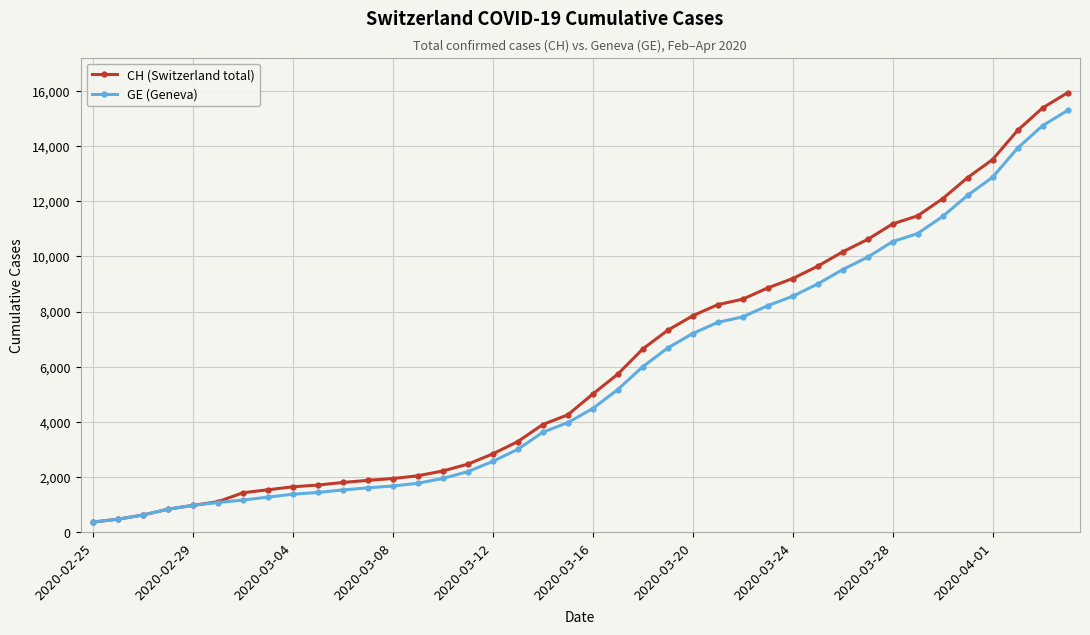

What is the greatest value displayed?

15926